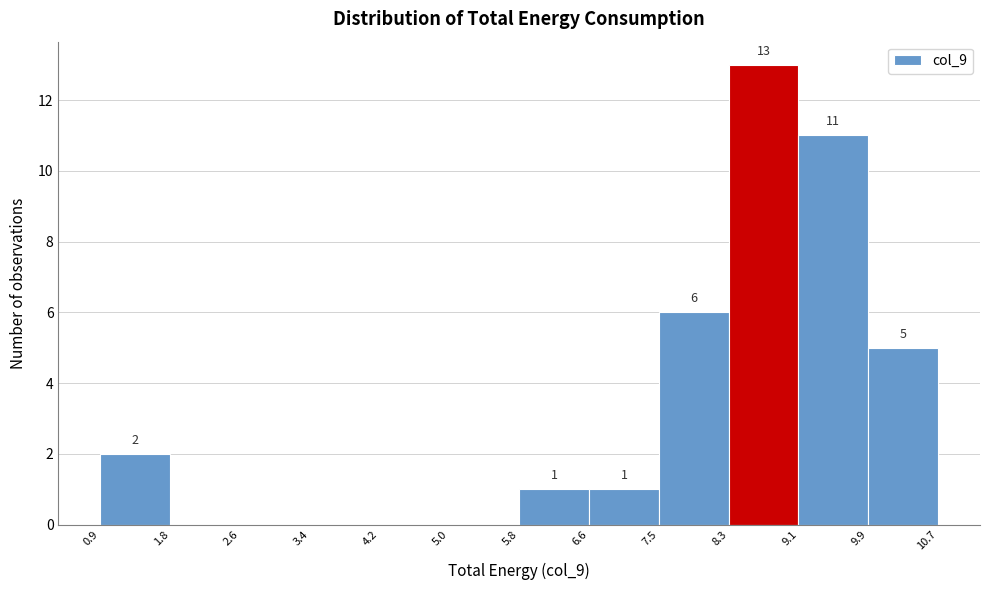

Which range on the x-axis has the tallest bar?

8.3 to 9.1